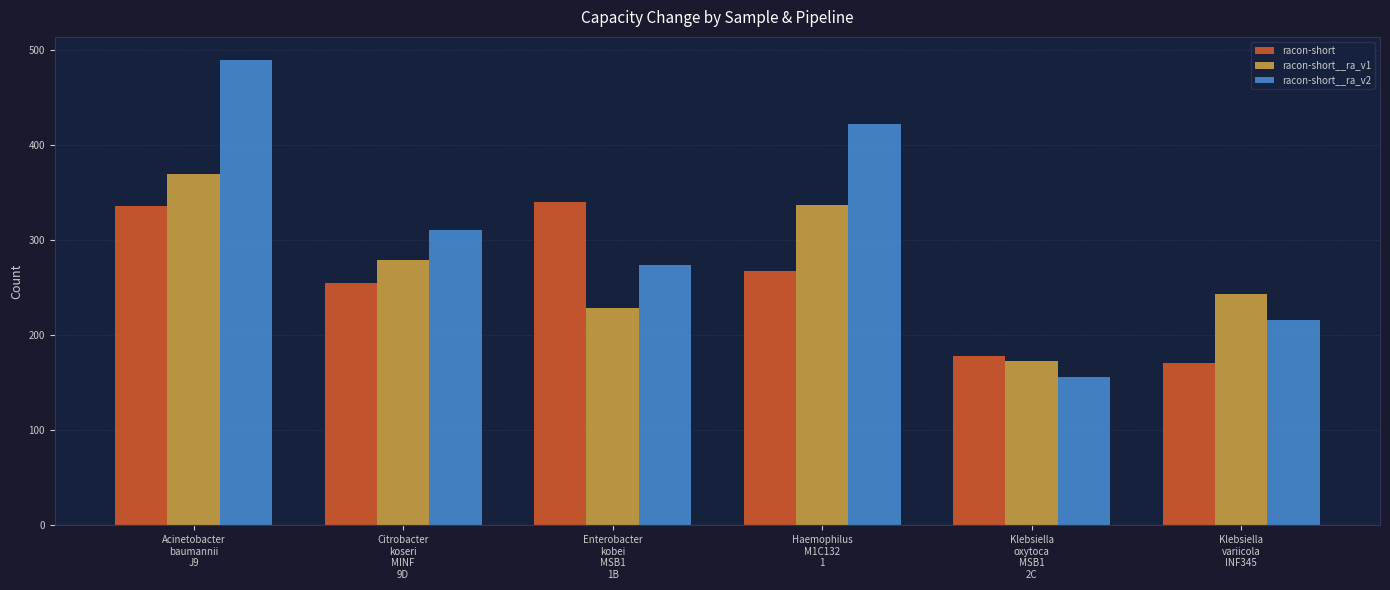

What is the sum of the racon-short__ra_v1 values at Haemophilus
M1C132
1 and Acinetobacter
baumannii
J9?

706